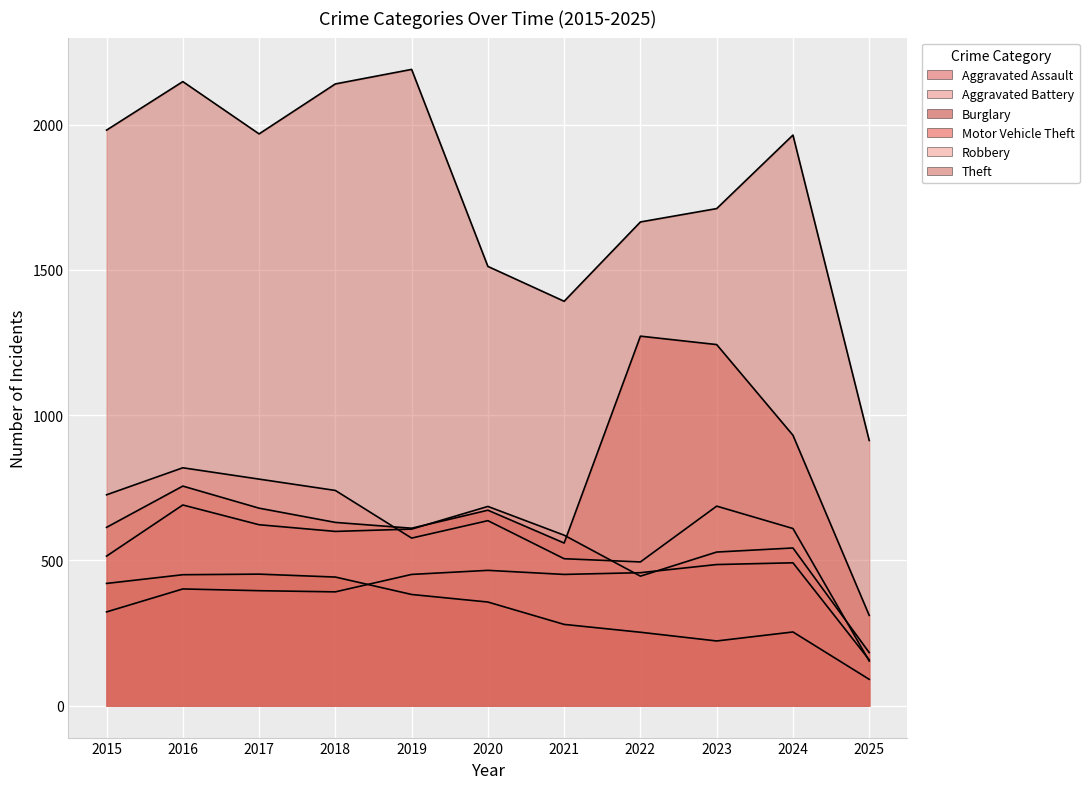

Reading right to left, transcribe all the data shown in this chart.

Aggravated Assault: 2025=158	2024=492	2023=486	2022=458	2021=452	2020=466	2019=452	2018=392	2017=396	2016=402	2015=323
Aggravated Battery: 2025=183	2024=543	2023=529	2022=446	2021=587	2020=686	2019=608	2018=600	2017=623	2016=691	2015=515
Burglary: 2025=91	2024=254	2023=223	2022=253	2021=280	2020=357	2019=383	2018=443	2017=453	2016=451	2015=421
Motor Vehicle Theft: 2025=311	2024=931	2023=1243	2022=1272	2021=560	2020=673	2019=611	2018=631	2017=680	2016=756	2015=614
Robbery: 2025=154	2024=610	2023=687	2022=495	2021=506	2020=637	2019=577	2018=741	2017=780	2016=819	2015=726
Theft: 2025=913	2024=1964	2023=1711	2022=1665	2021=1392	2020=1512	2019=2190	2018=2140	2017=1968	2016=2148	2015=1981